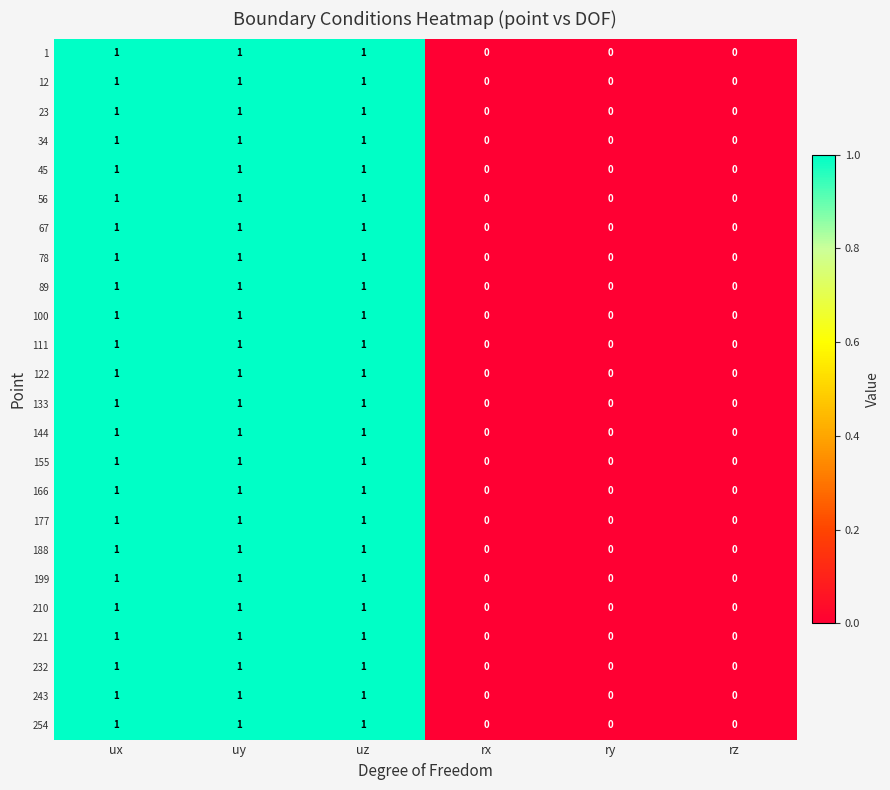

What is the sum of all 78 values?

3